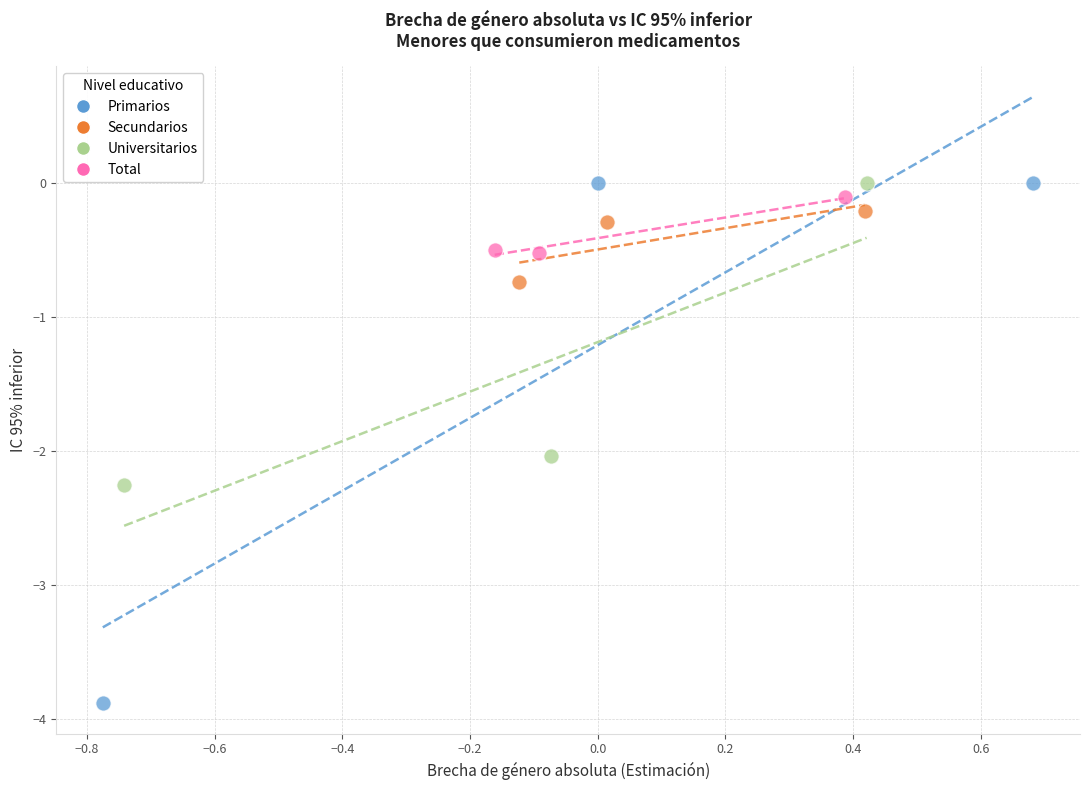

Which series contains the lowest Y value?

Primarios